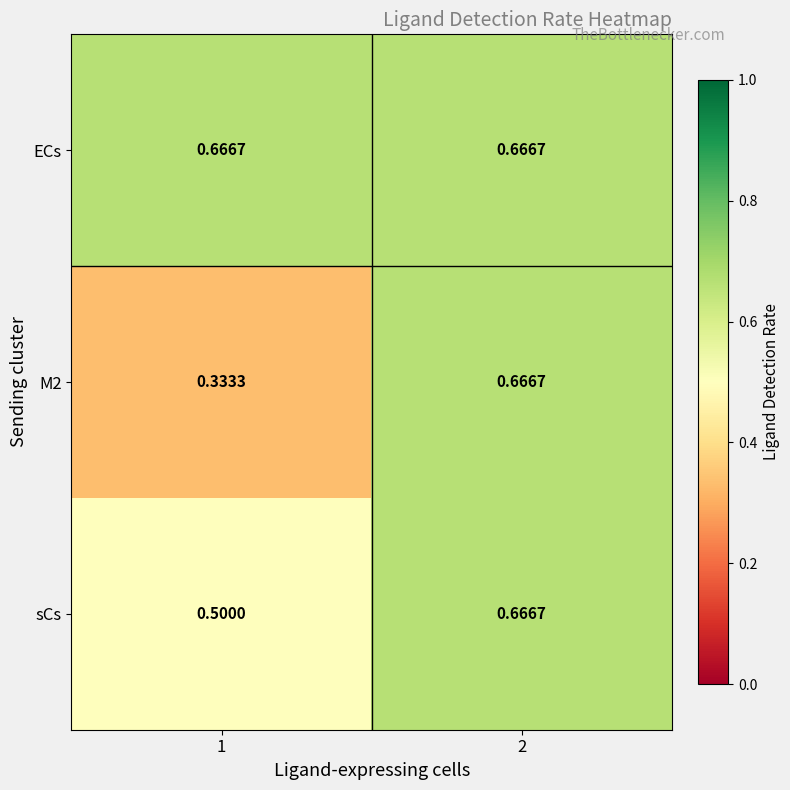

How many distinct data groups are displayed?

3